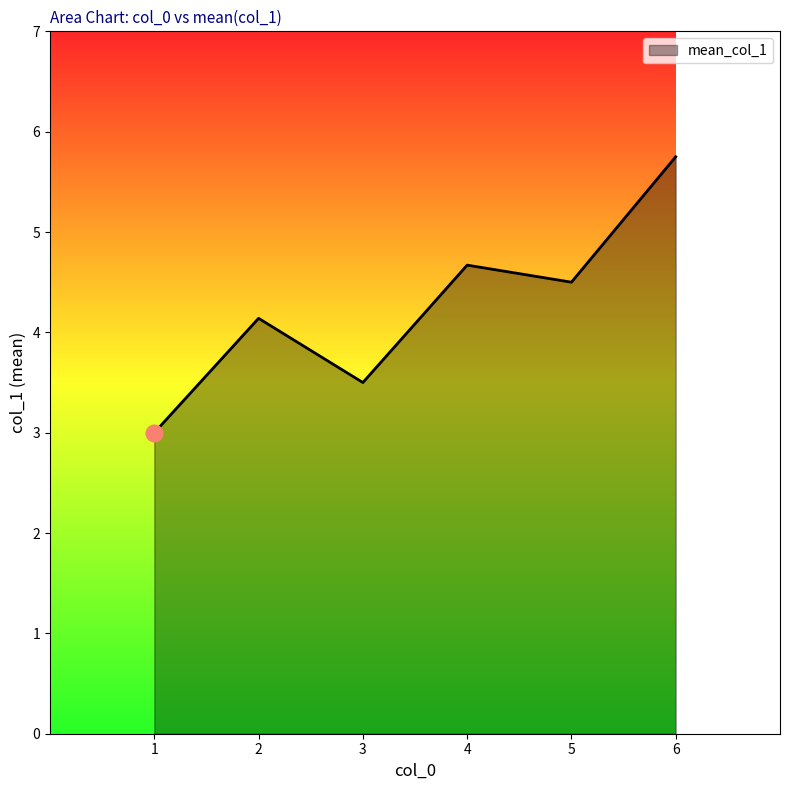

How many categories are shown in the chart?

6